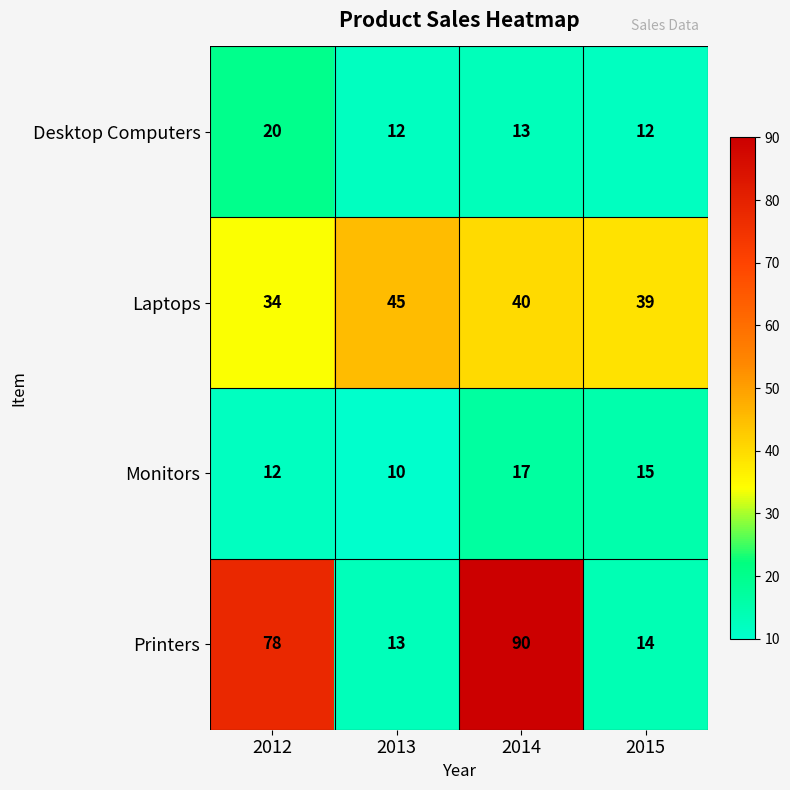

What is the minimum value shown in the chart?

10